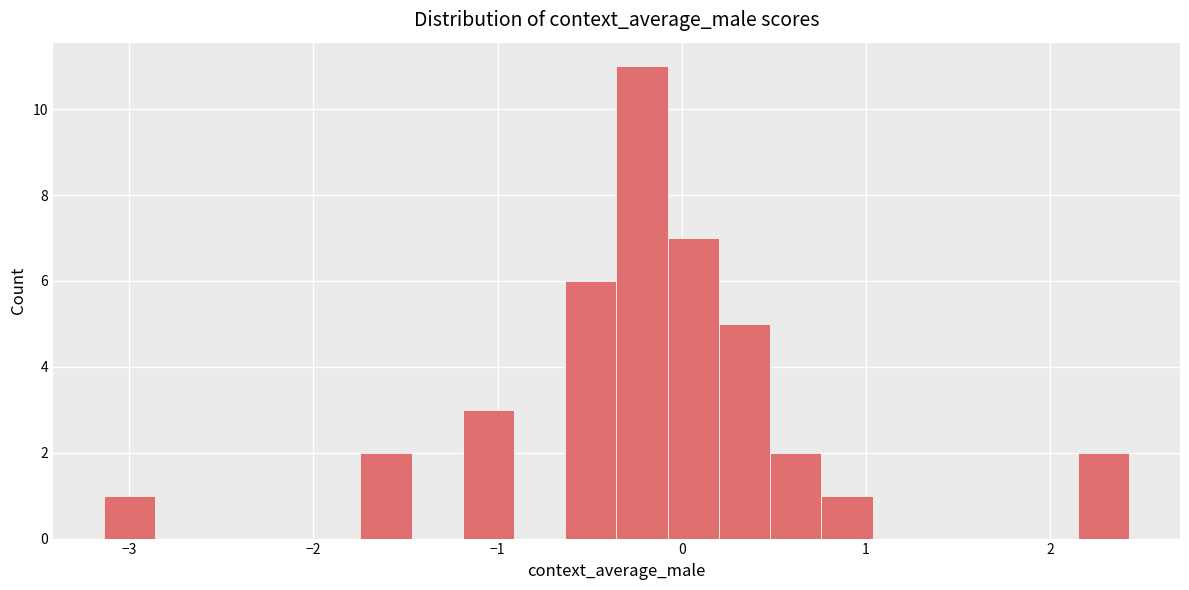

Read against the x-axis, roughly where is the centre of the tallest bar?

-0.2